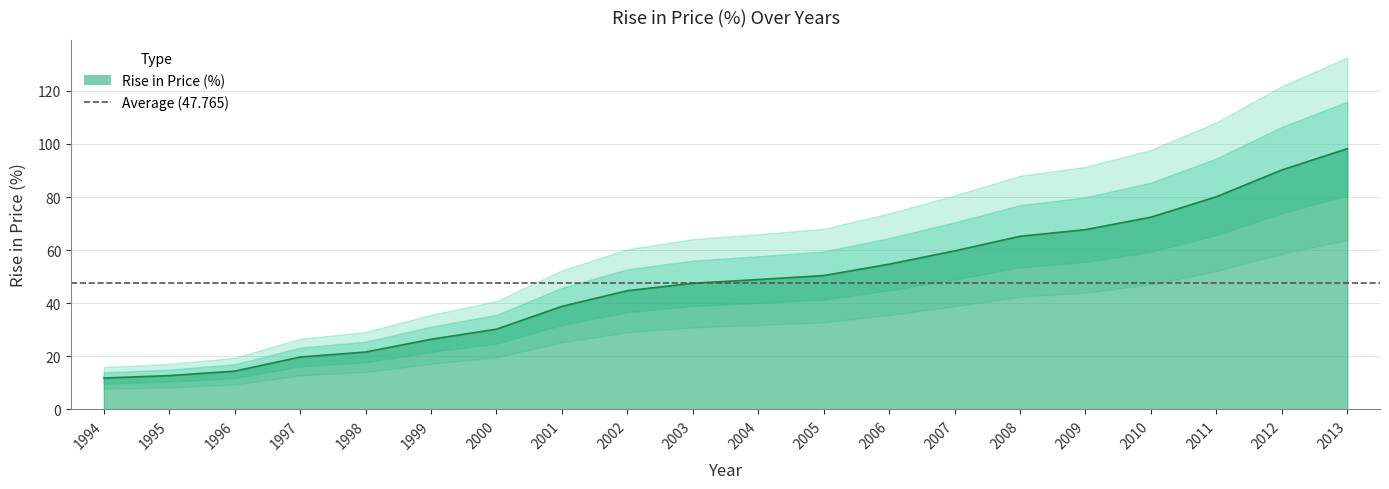

How many lines are shown in the chart?

1